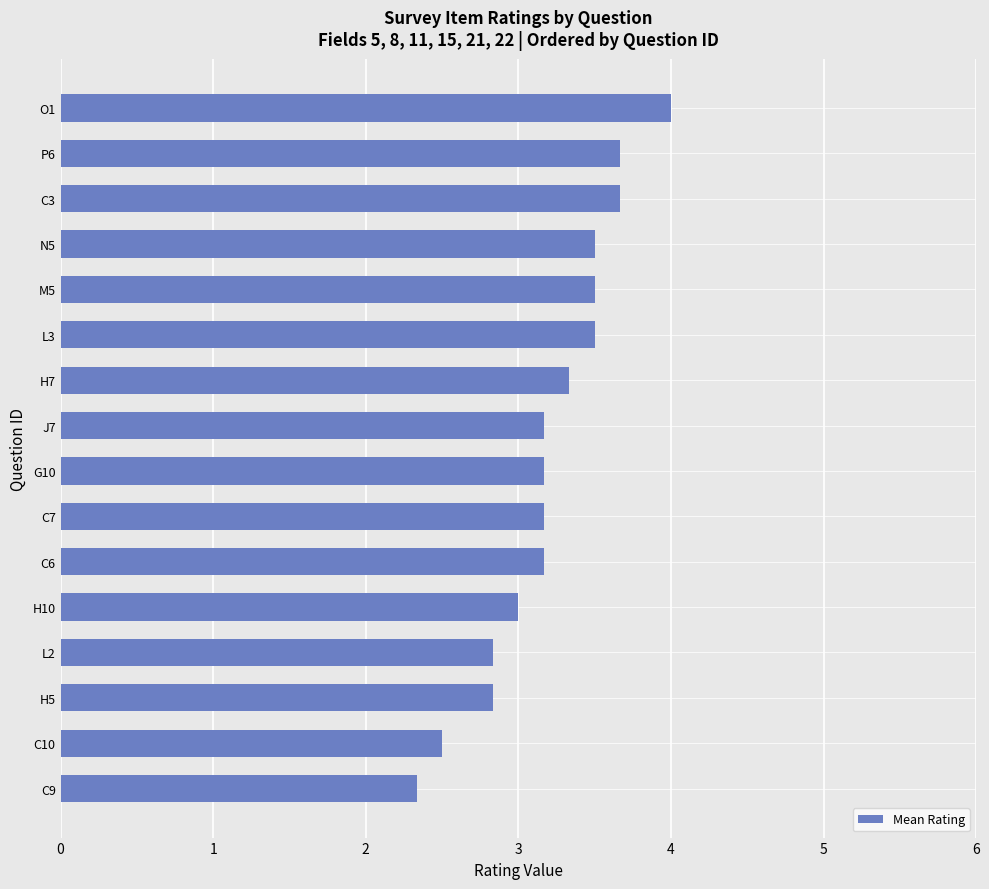

What is the smallest value displayed?

2.3